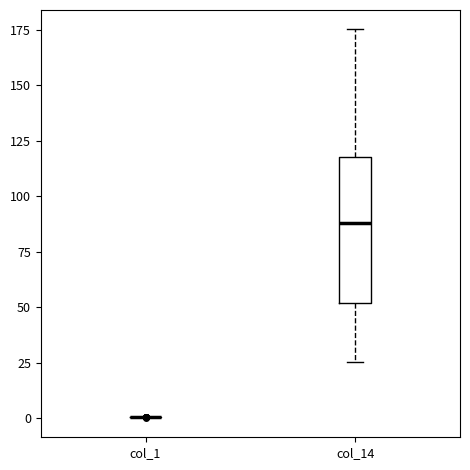

Comparing the boxes themselves (not the whiskers), which one is the tallest?

col_14